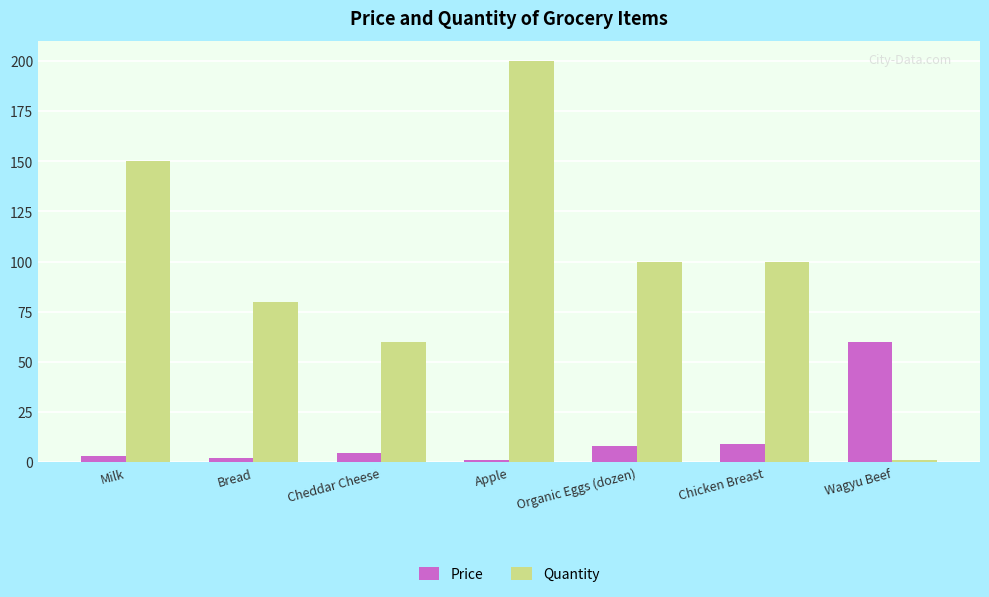

Rank the series by their maximum value, from lowest to highest.

Price, Quantity